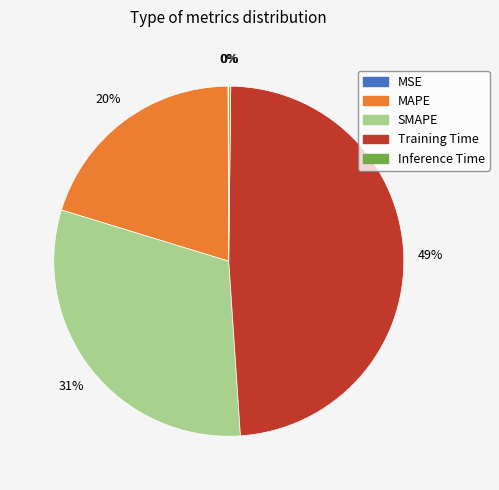

Is there a majority slice in this chart?

No